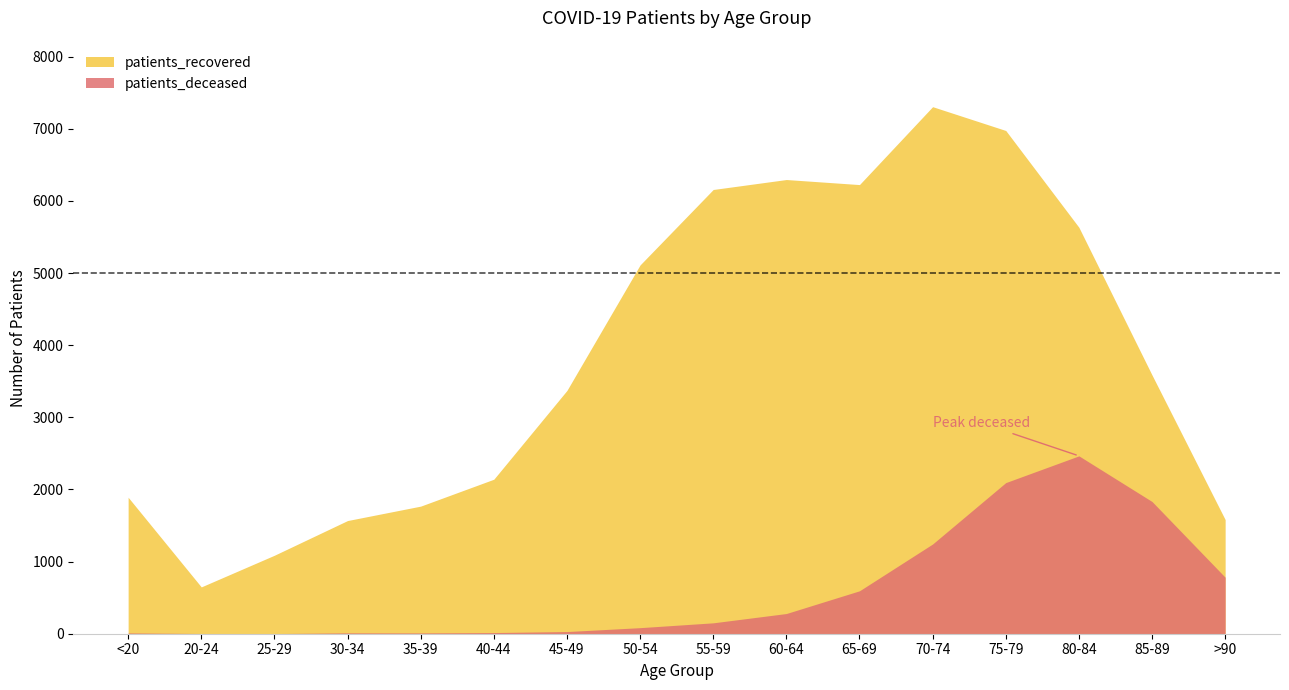

At which category does patients_recovered reach its first local valley?

20-24